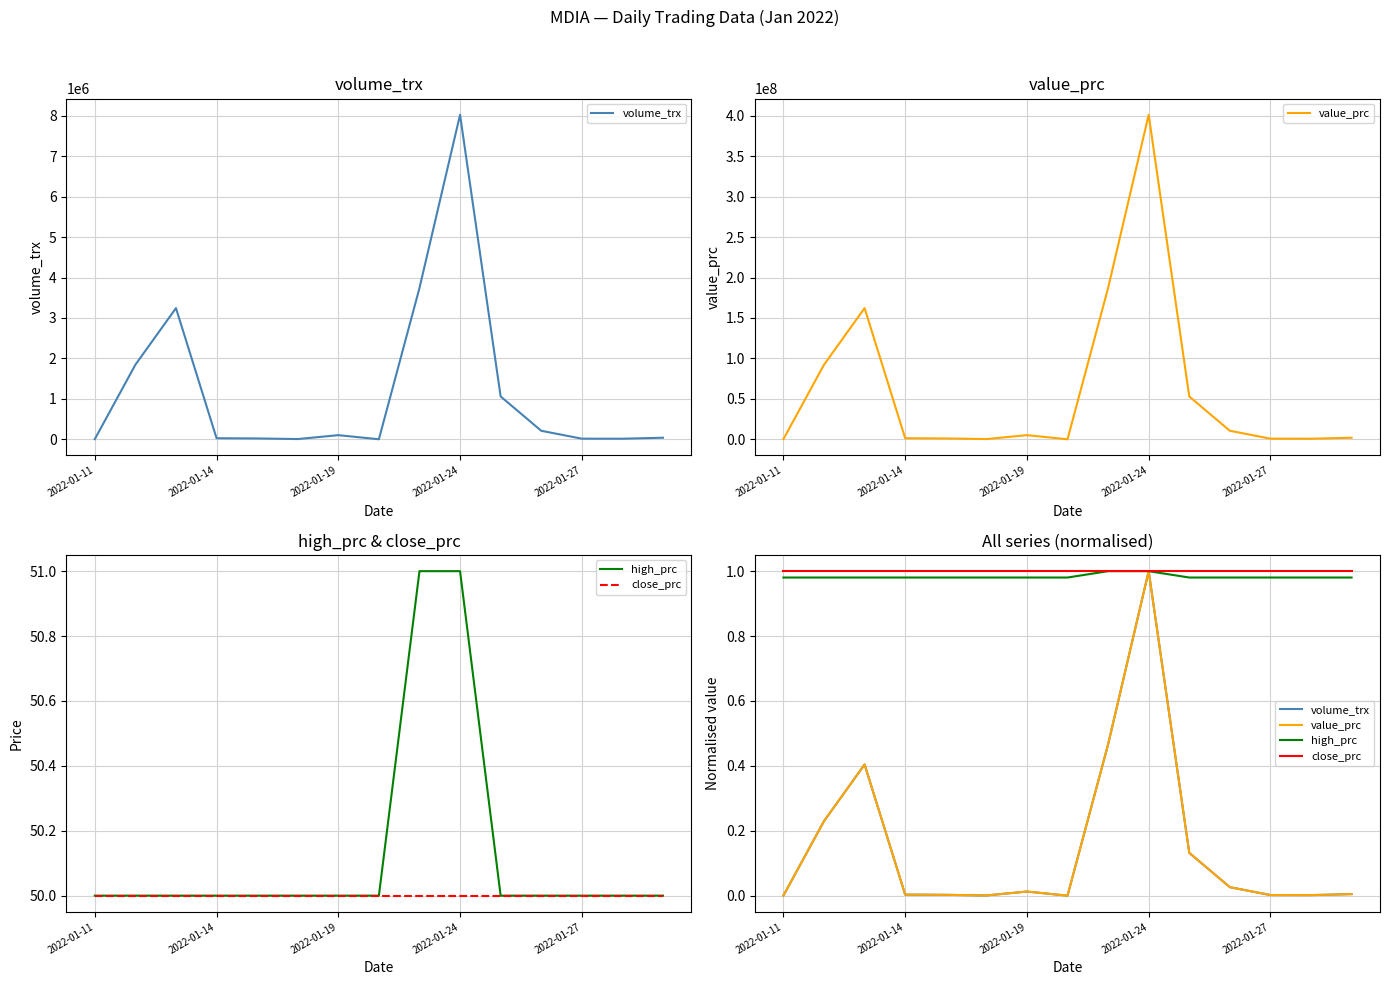

What is the approximate value of high_prc at 5?

1.0